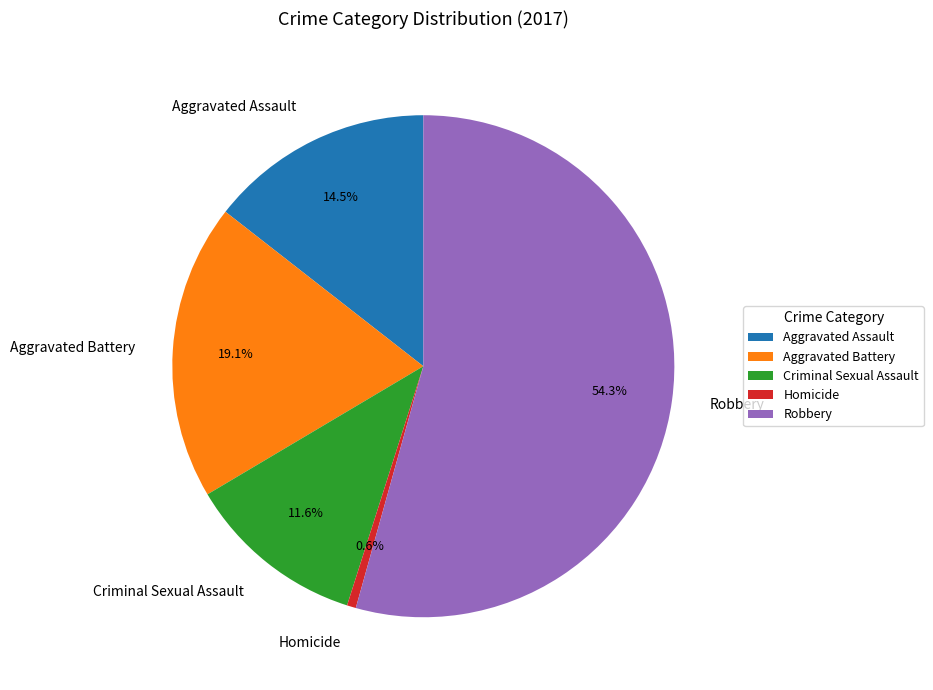

Which has a higher value, Aggravated Assault or Aggravated Battery?

Aggravated Battery